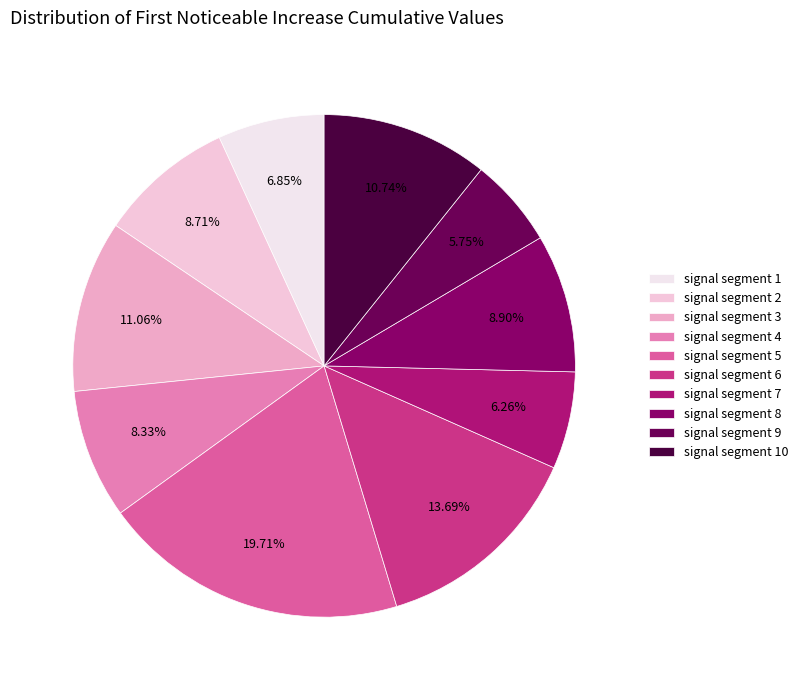

What is the smallest slice in the pie chart?

signal segment 9